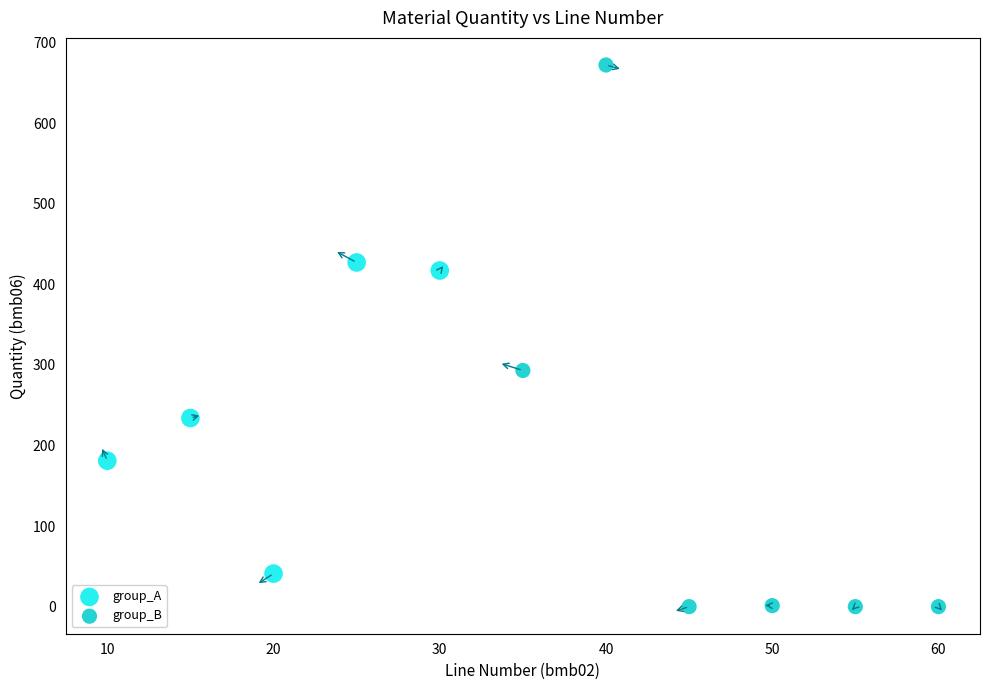

Which series contains the lowest Y value?

group_B